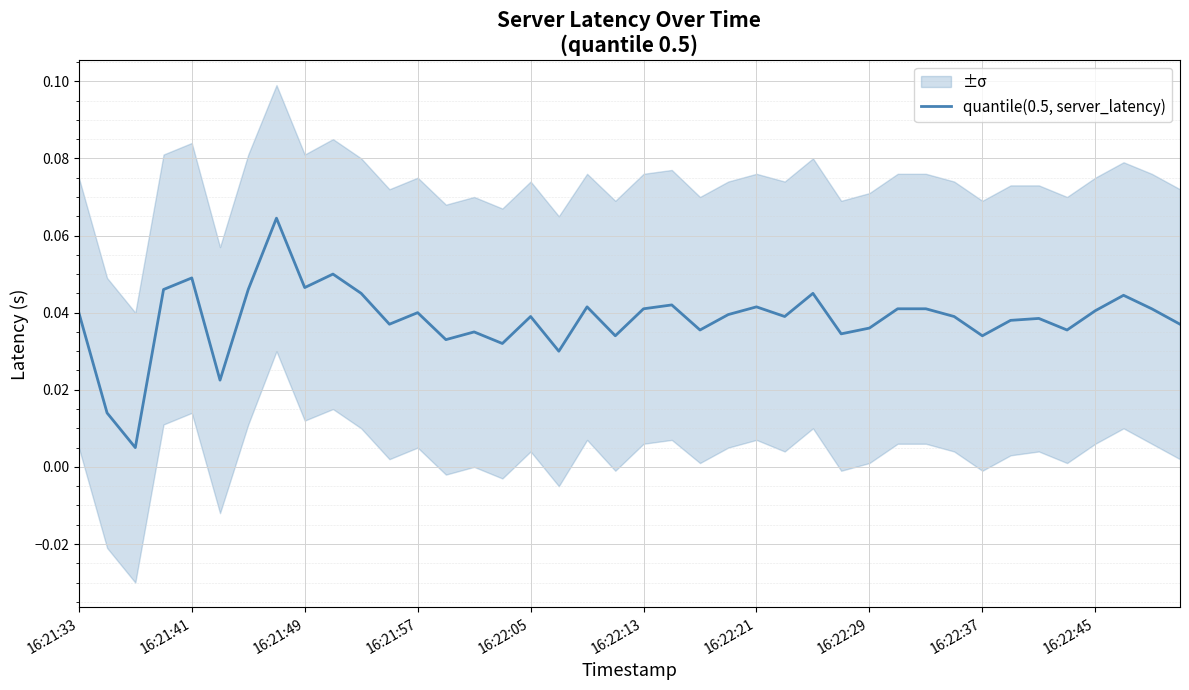

How many interior local valleys (lower than both neighbors) does the data have?

13